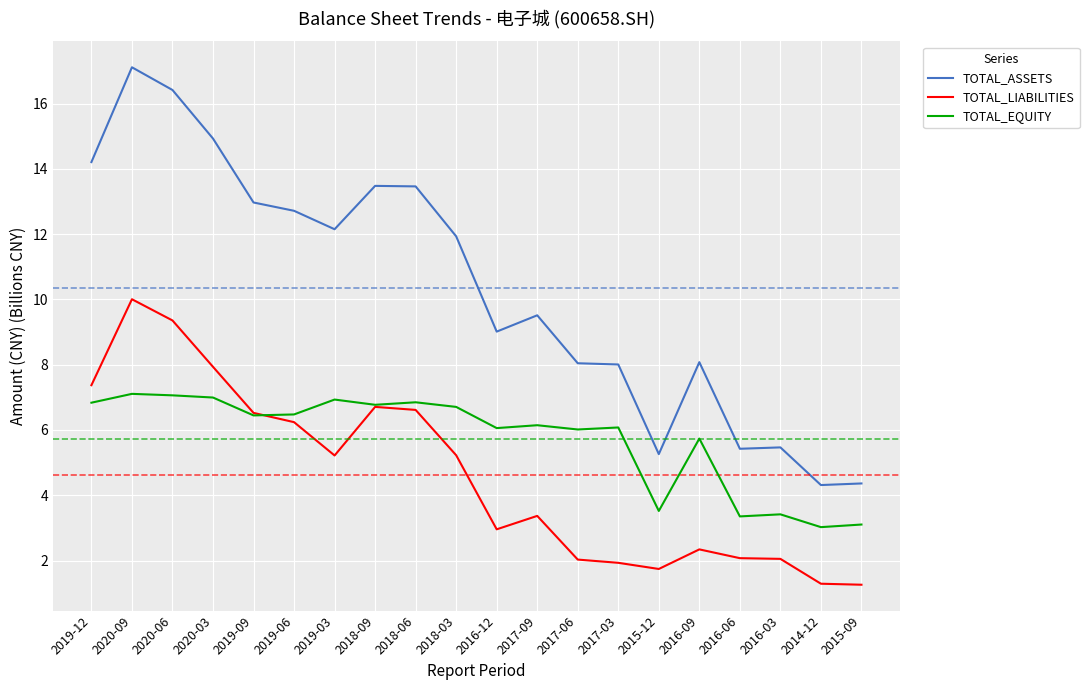

True or false: TOTAL_EQUITY and TOTAL_LIABILITIES intersect in this chart.

True